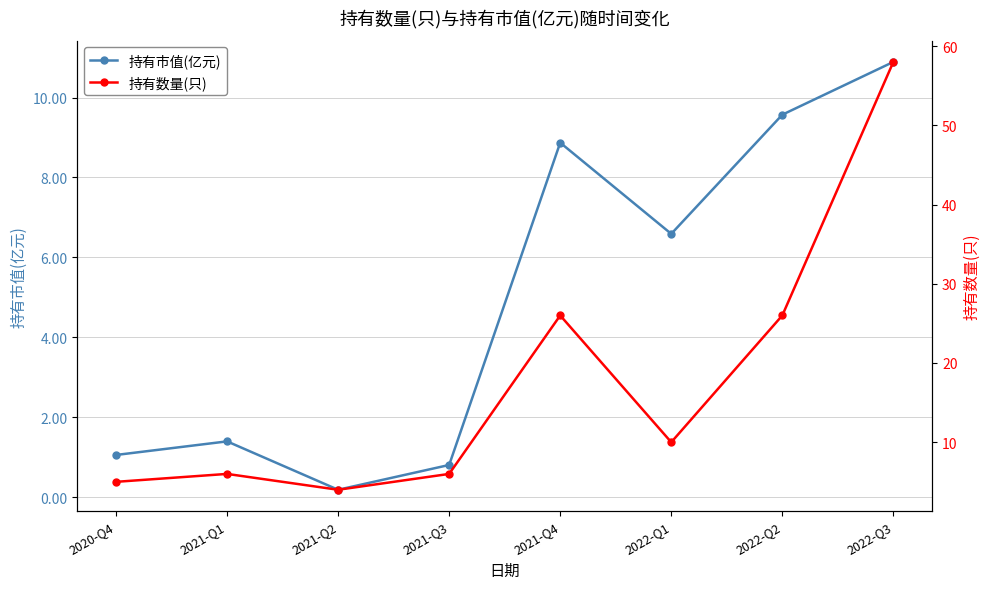

True or false: 持有市值(亿元) has a value of 0.2 at 2021-Q2.

True